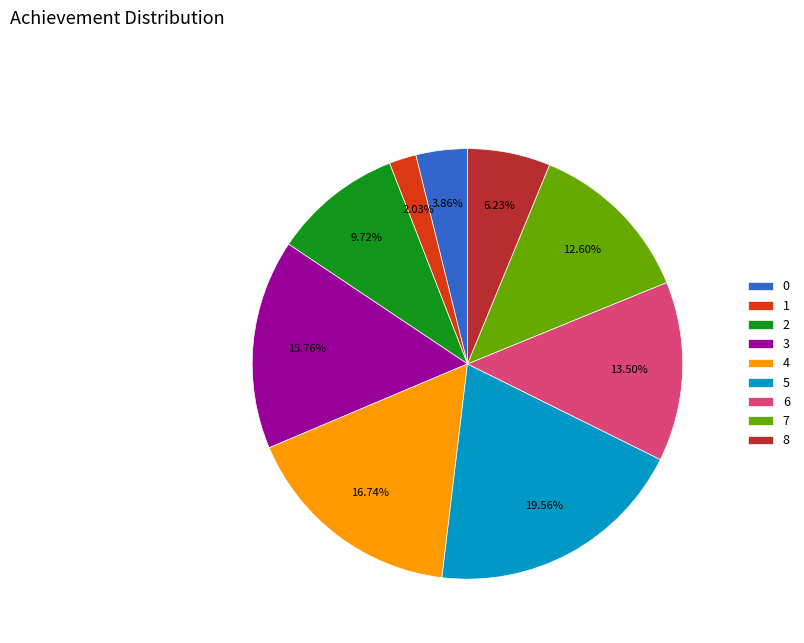

Does any single category account for the majority?

No